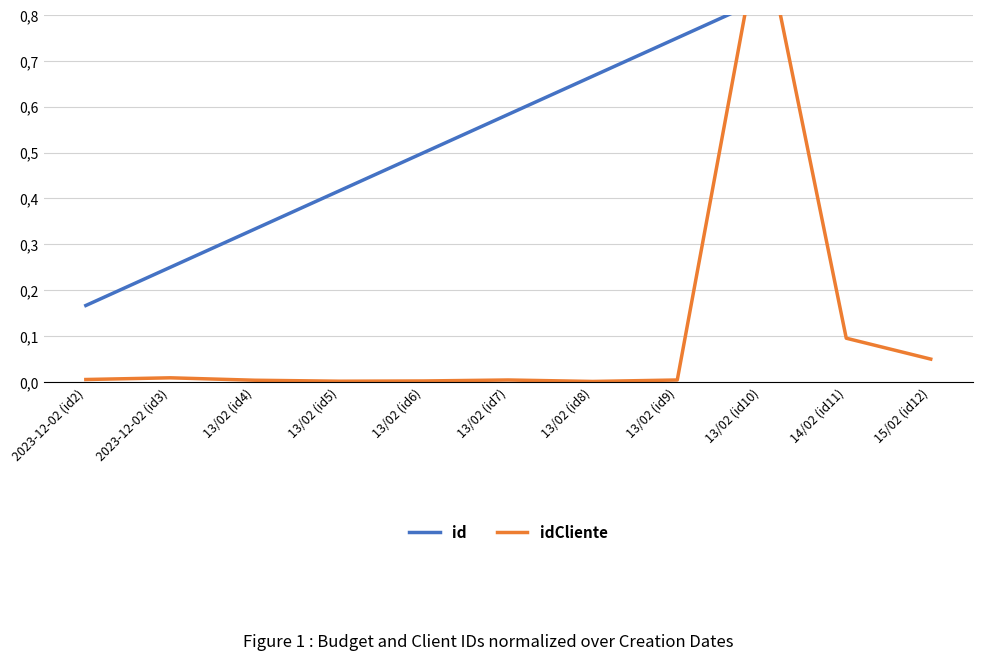

At how many categories does at least one series exceed 0?

11